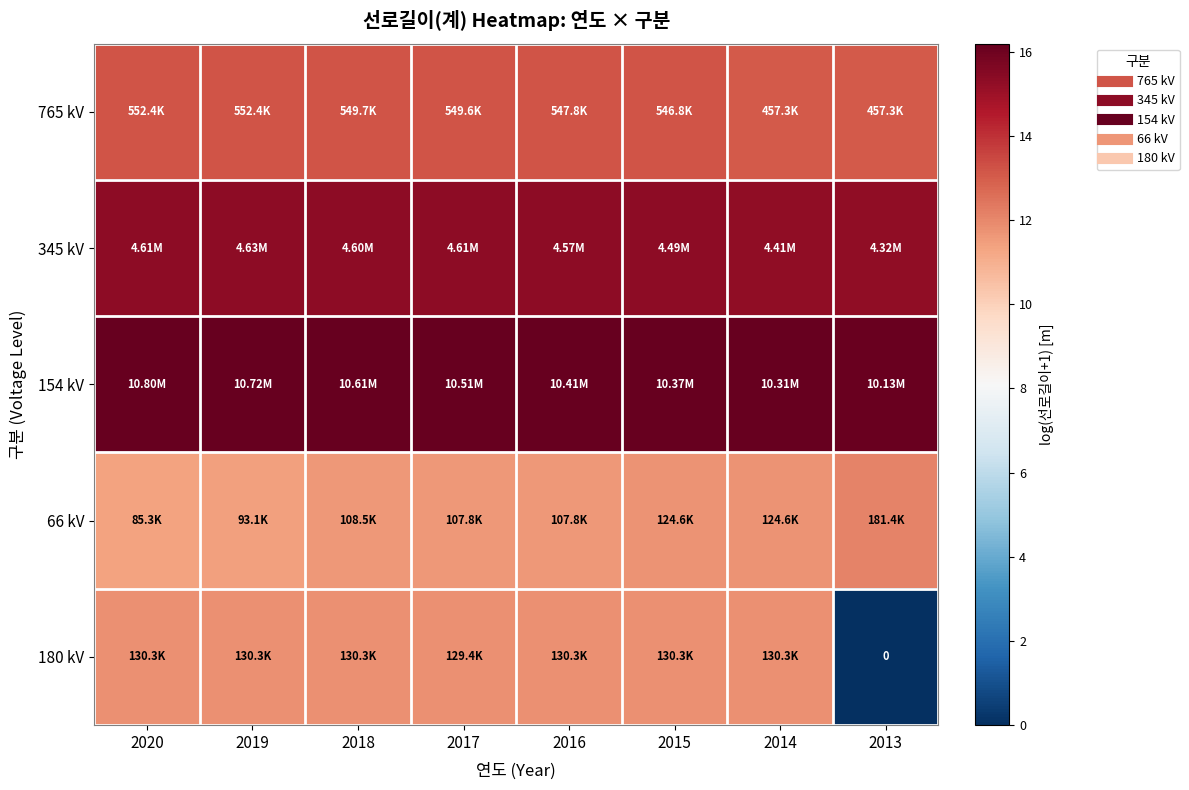

At which category is the sum across all series the highest?

2015